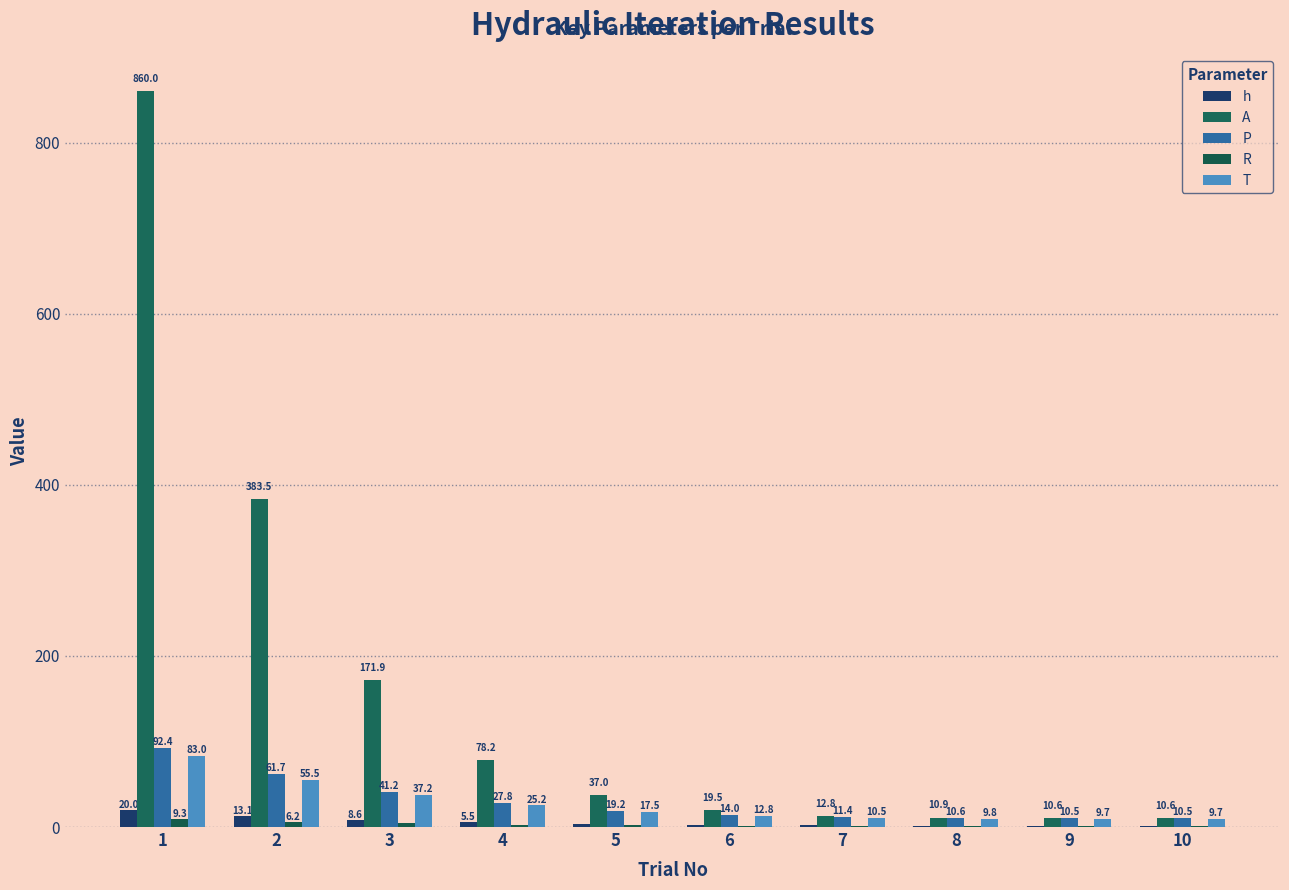

How many data points in P are above 19?

5